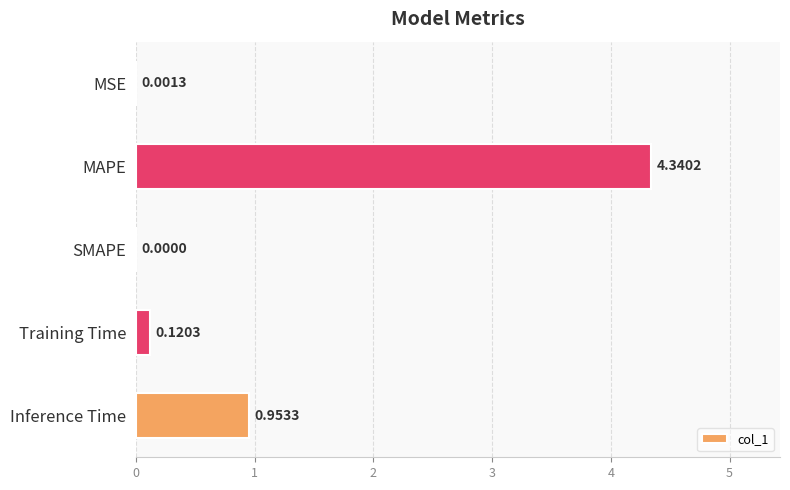

What is the sum of all values?

5.4